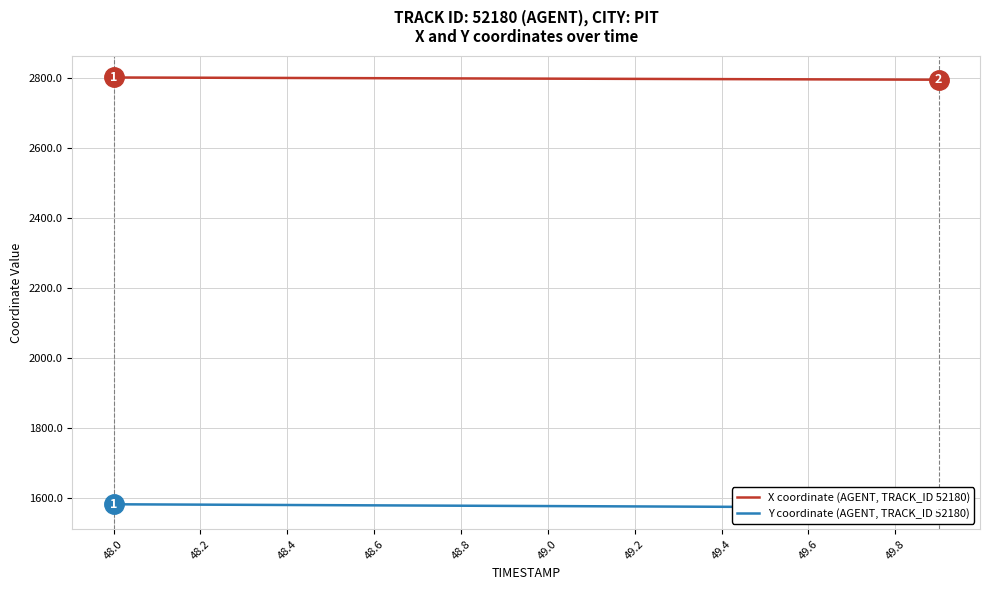

What is the value of the Y coordinate (AGENT, TRACK_ID 52180) point at the 1st from the left?

1581.8